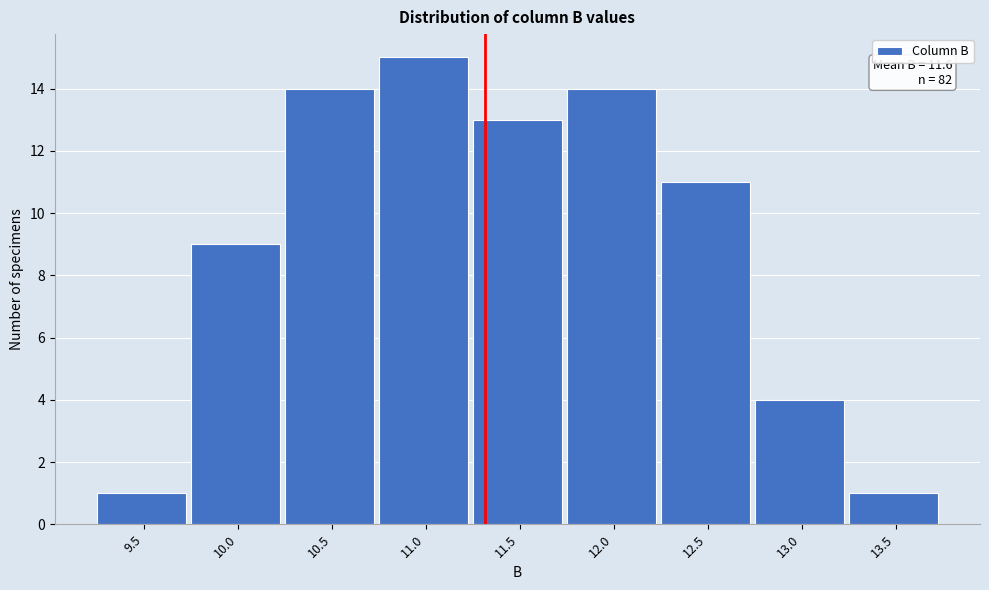

Reading left to right, what are all the values shown in this chart?

1	9	14	15	13	14	11	4	1